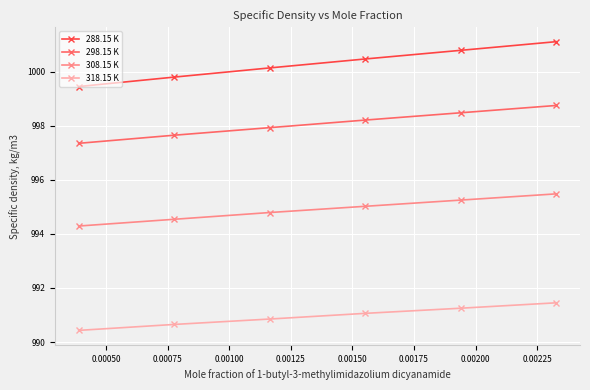

What is the value of the 298.15 K point at the 4th from the left?

998.2